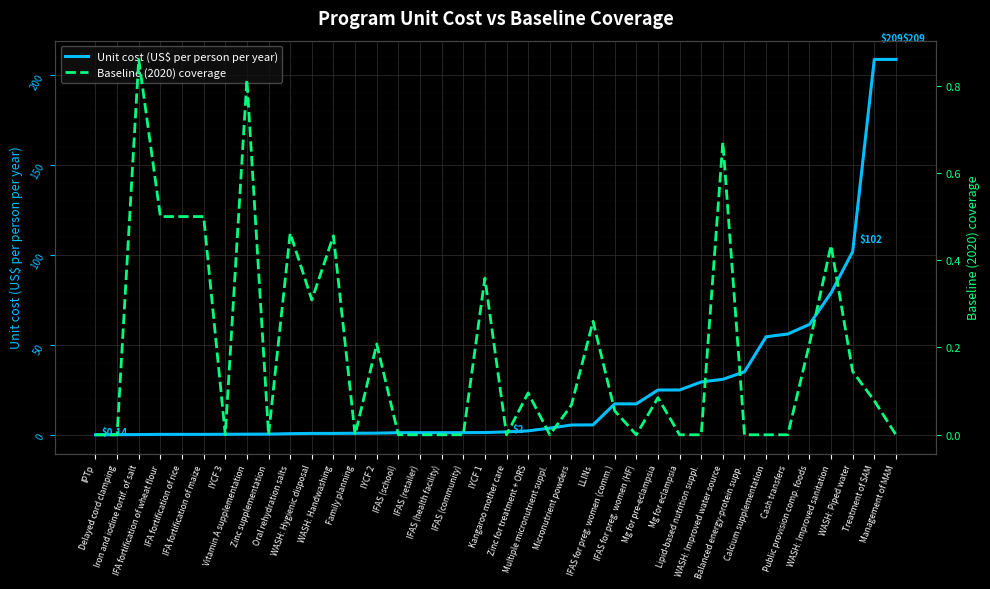

What is the difference between the highest and lowest values at Public provision comp. foods?

61.3